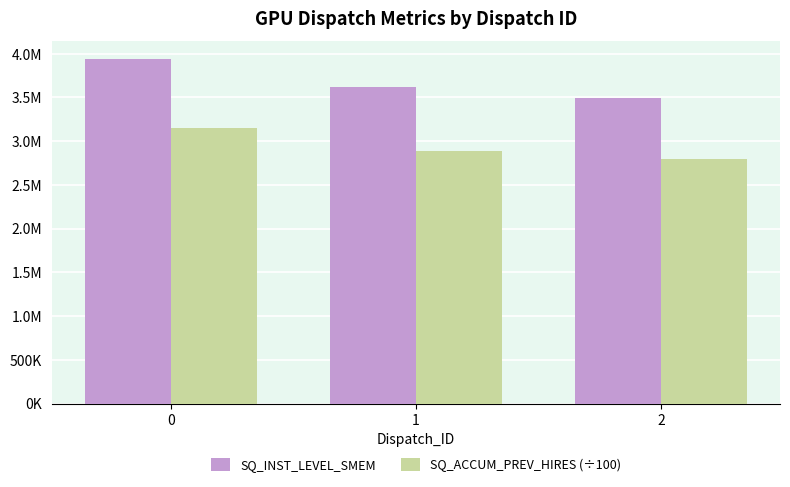

Does the chart contain any negative values?

No